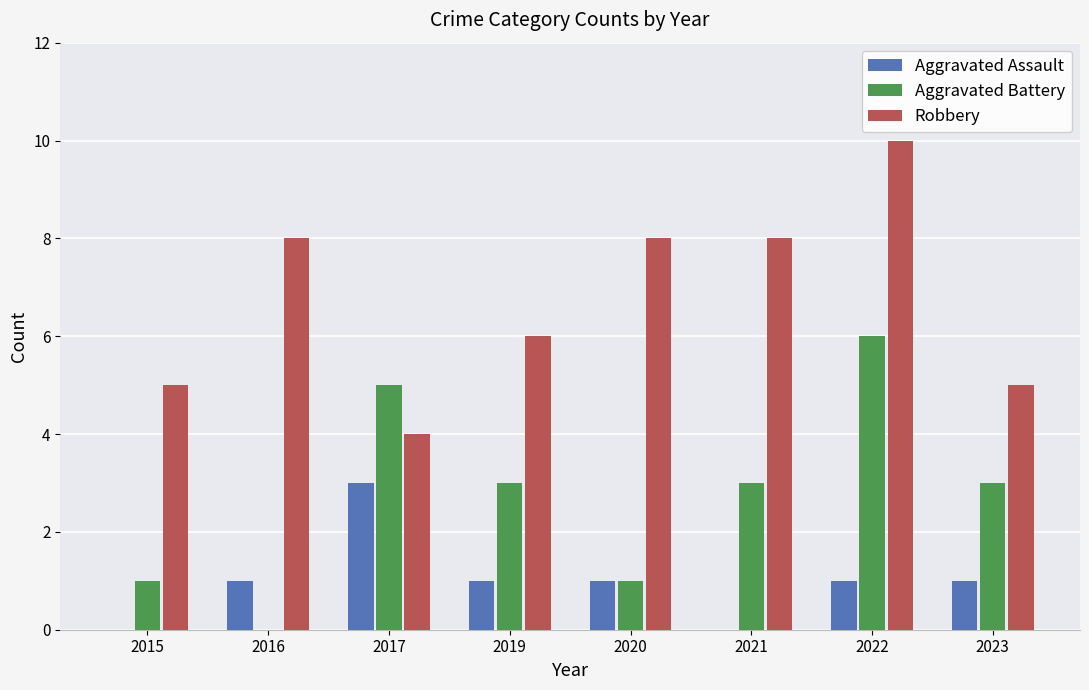

Is the value of Robbery at 2019 greater than the value of Aggravated Battery at 2021?

Yes